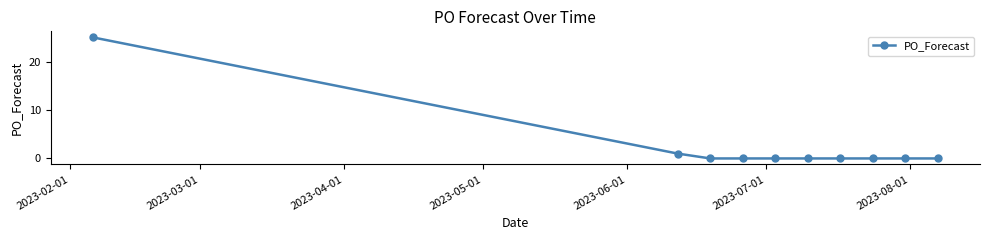

How many lines are shown in the chart?

1